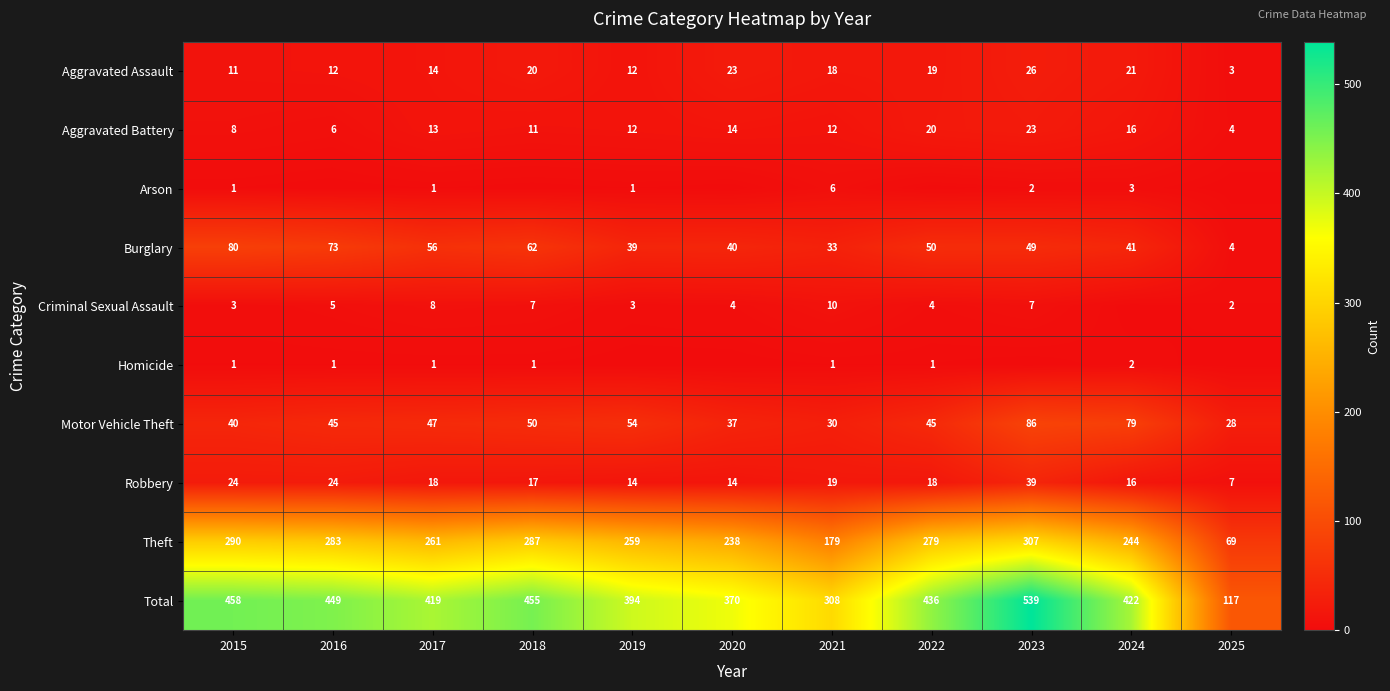

Where does the Aggravated Assault series first go above 18?

2018